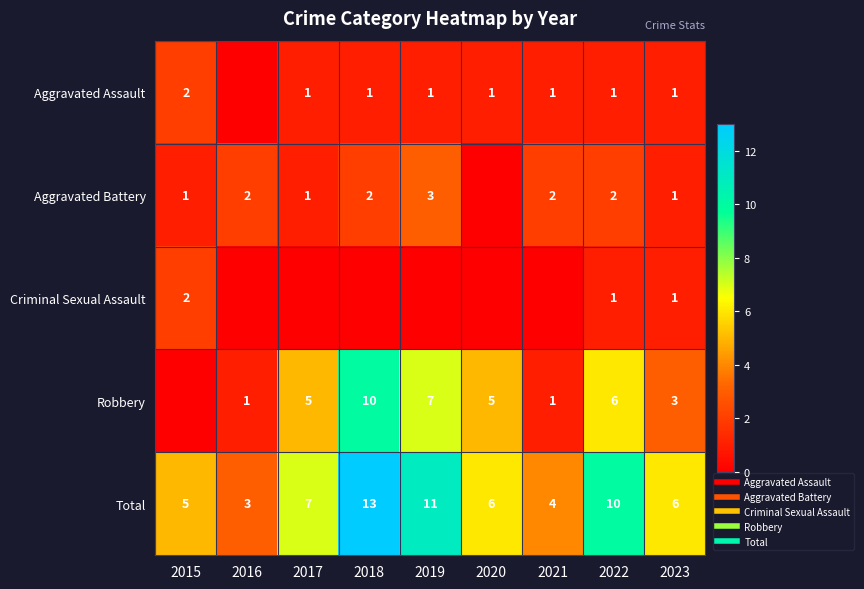

Which series has the largest total across all categories?

Total